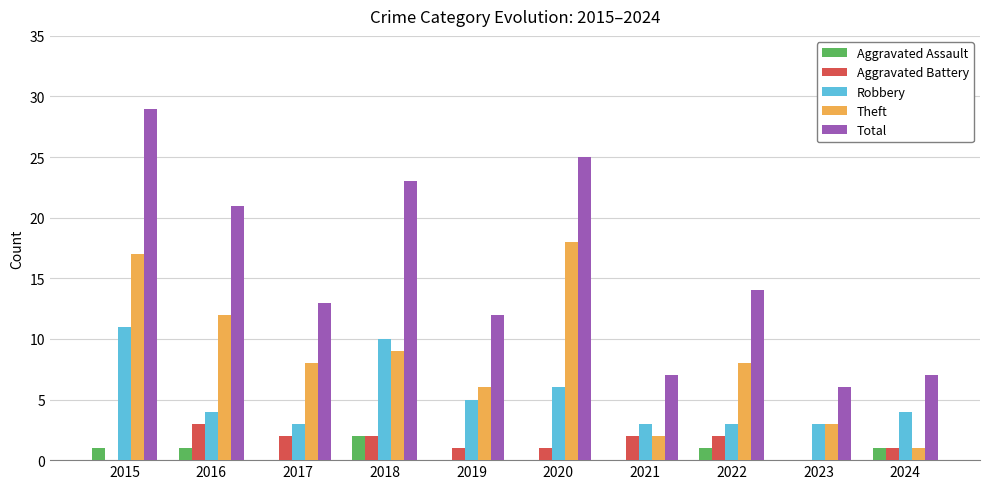

Where is Theft nearest to the value 9?

2018